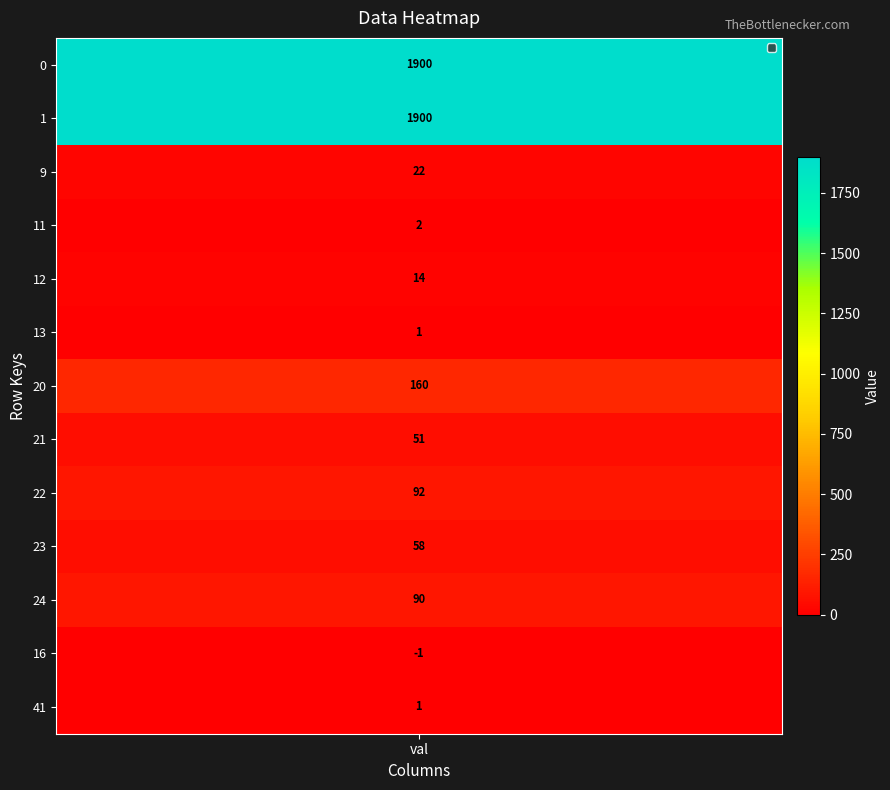

Count the number of data series in this chart.

13